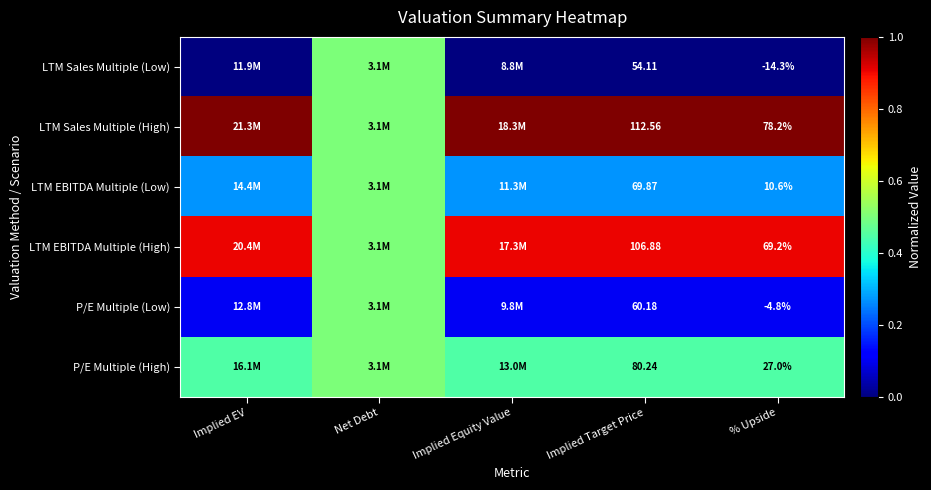

At % Upside, list the series in order from largest to smallest.

LTM Sales Multiple (High), LTM EBITDA Multiple (High), P/E Multiple (High), LTM EBITDA Multiple (Low), P/E Multiple (Low), LTM Sales Multiple (Low)